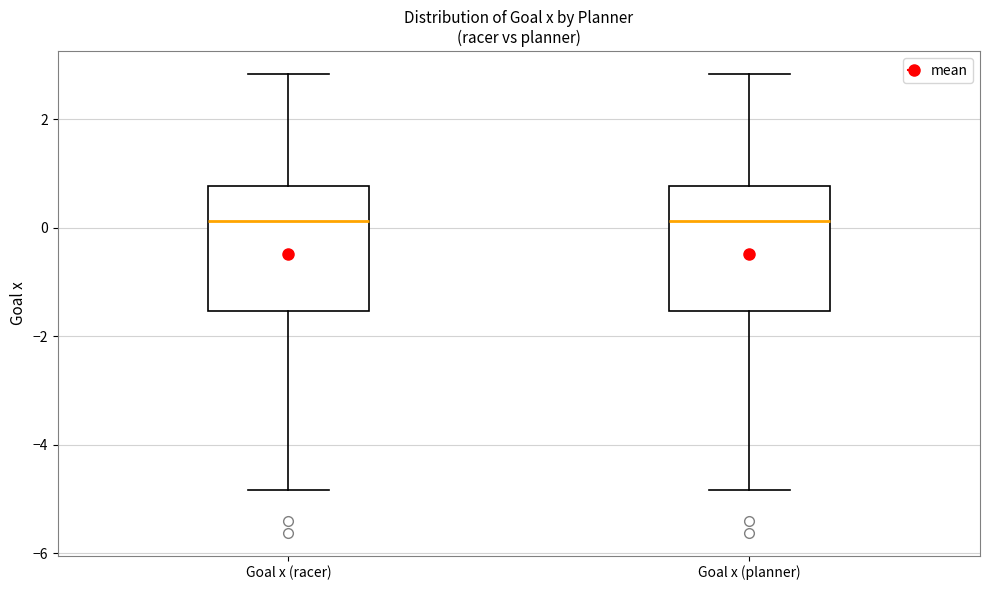

Reading left to right, transcribe this box plot: for each box, give where its median line is, the range the box spans, and where its two whiskers end, as read against the y-axis. The values are not printed on the chart, so give them approximately, as read against the axis.

Goal x (racer): median 0.2, box -1.6 to 0.8, whiskers -4.8 to 2.8
Goal x (planner): median 0.2, box -1.6 to 0.8, whiskers -4.8 to 2.8